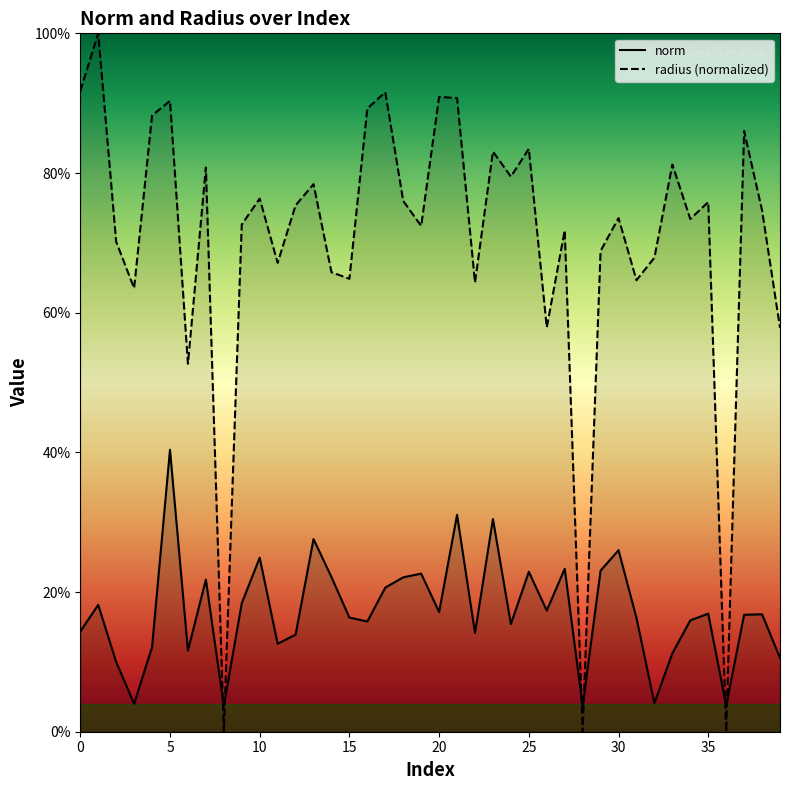

Which series has the largest range (max minus min)?

radius (normalized)